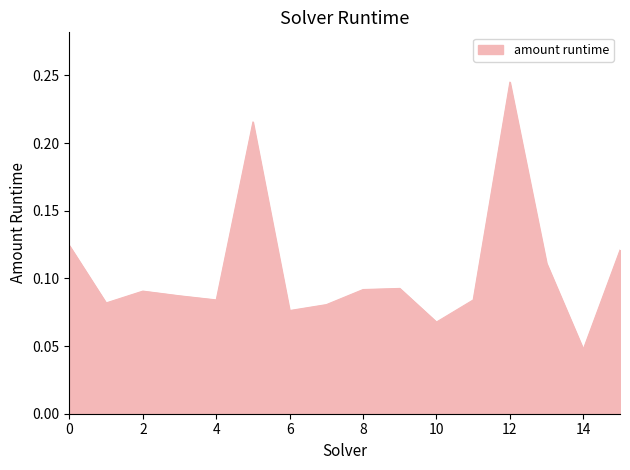

What is the value of the 5th point from the left?

0.1